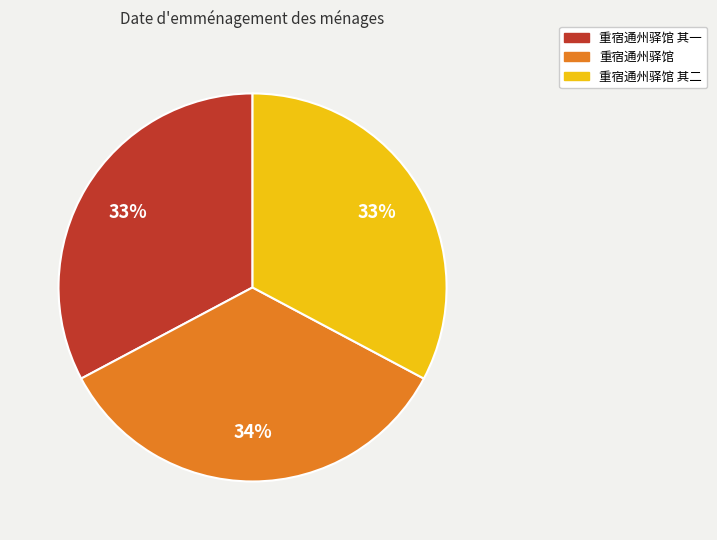

To the nearest percent, what is the average slice percentage?

33%